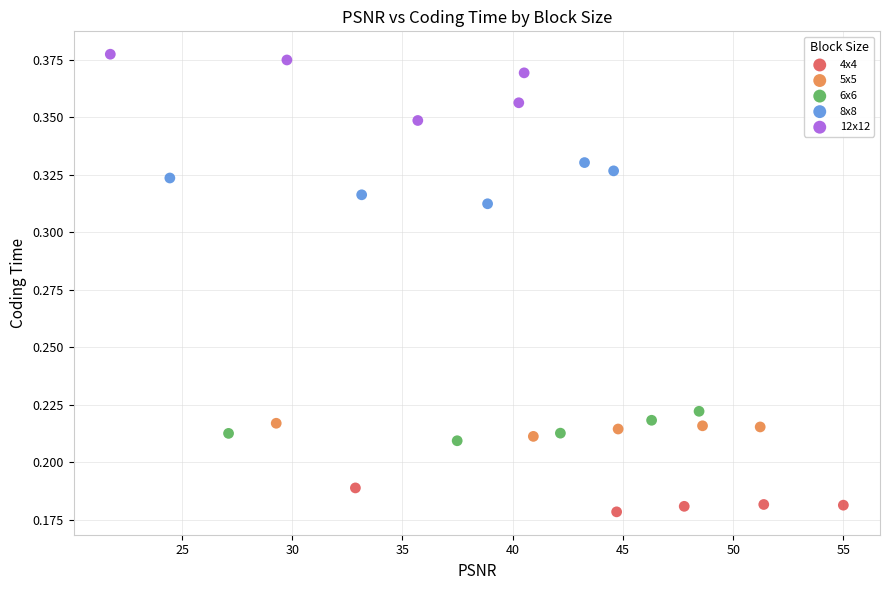

Which series contains the lowest Y value?

4x4